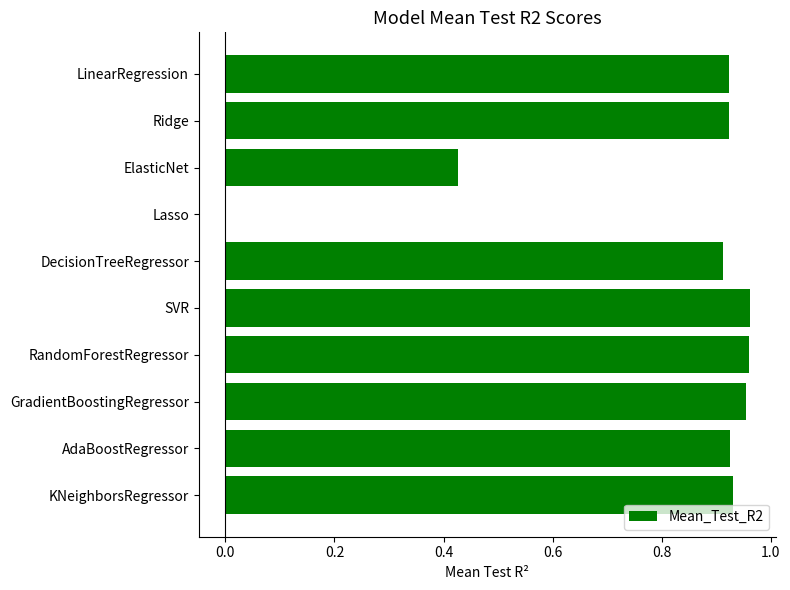

Which has a higher value, LinearRegression or ElasticNet?

LinearRegression